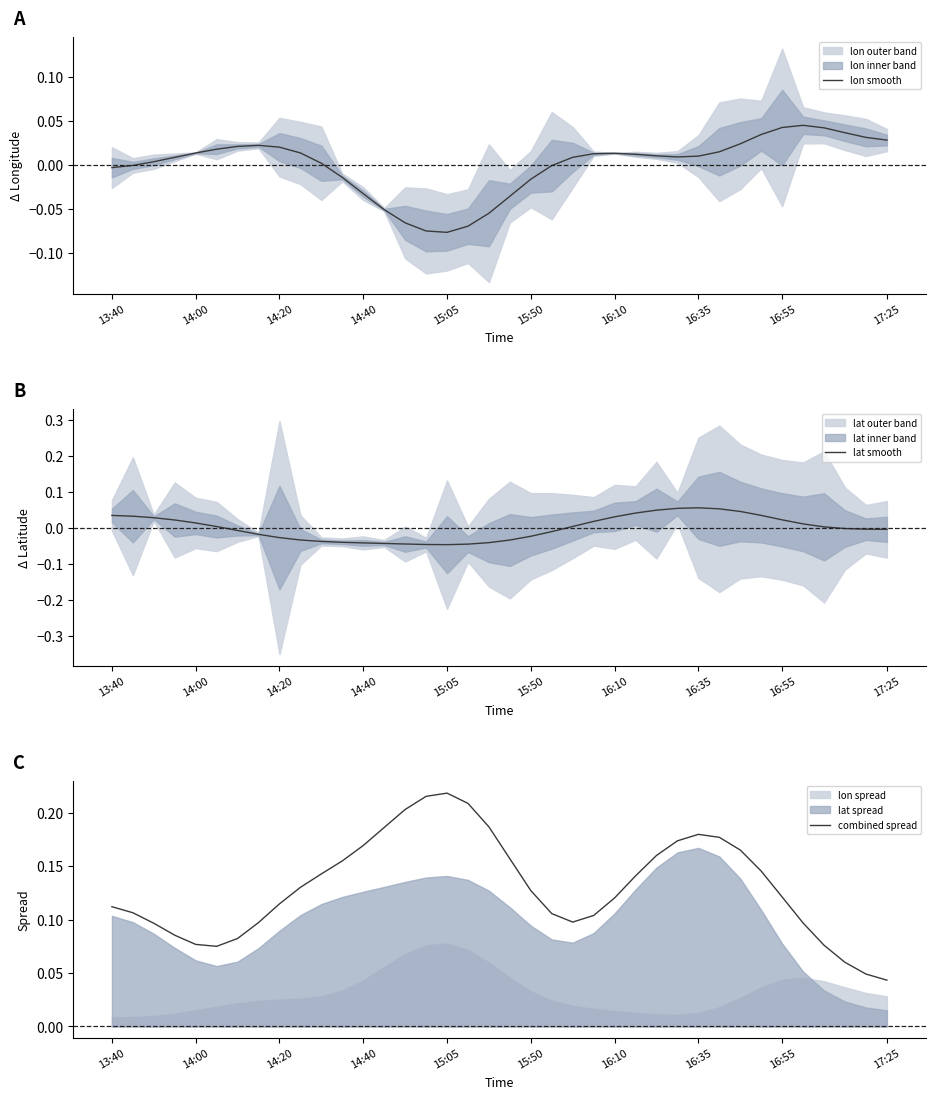

At which category is the sum across all series the highest?

16:35